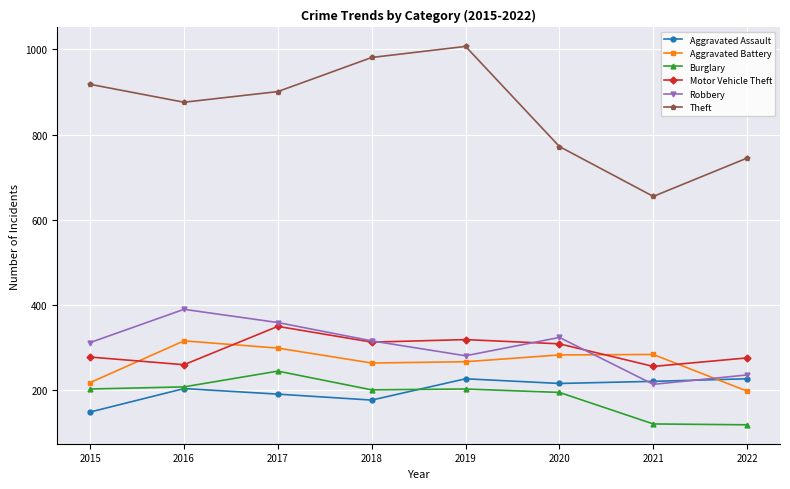

What is the average value of the Theft series?

857